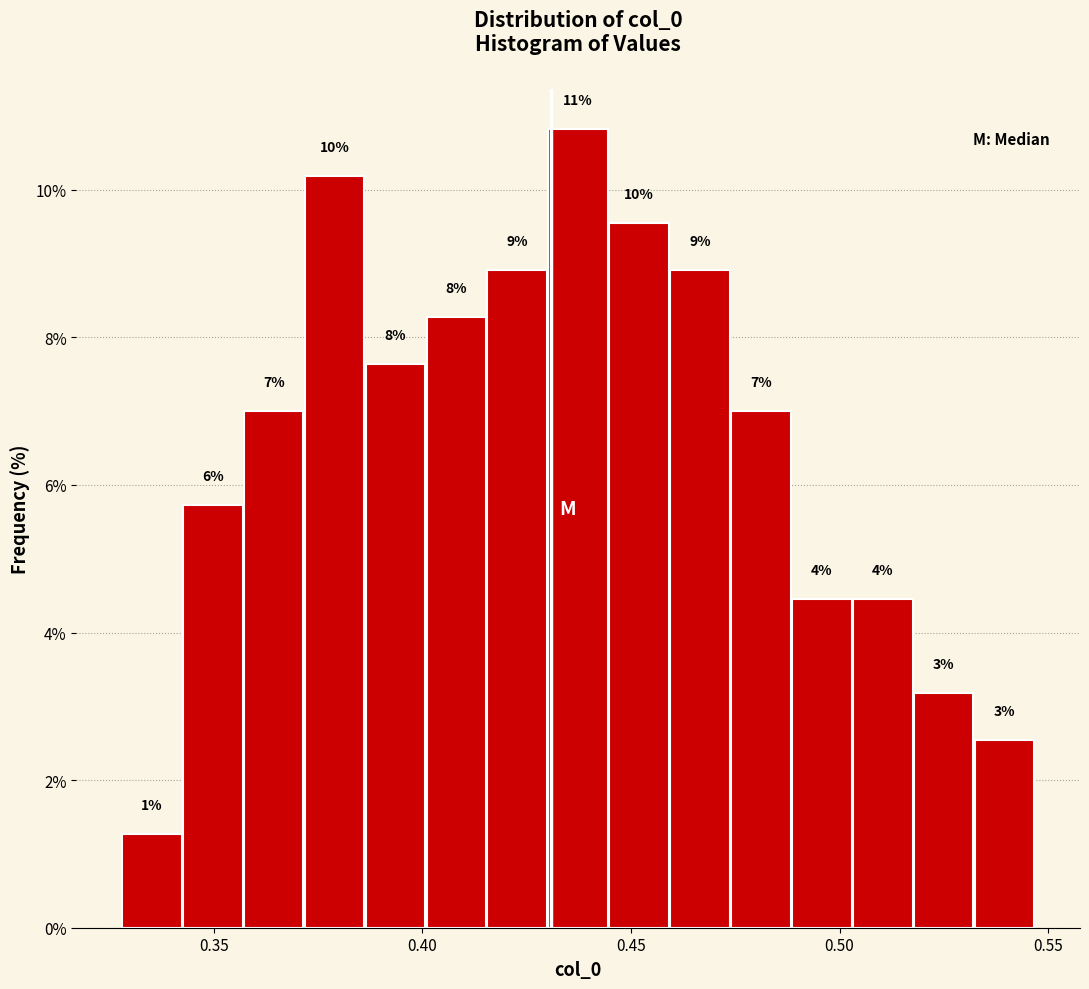

Read against the x-axis, roughly where is the centre of the tallest bar?

0.435